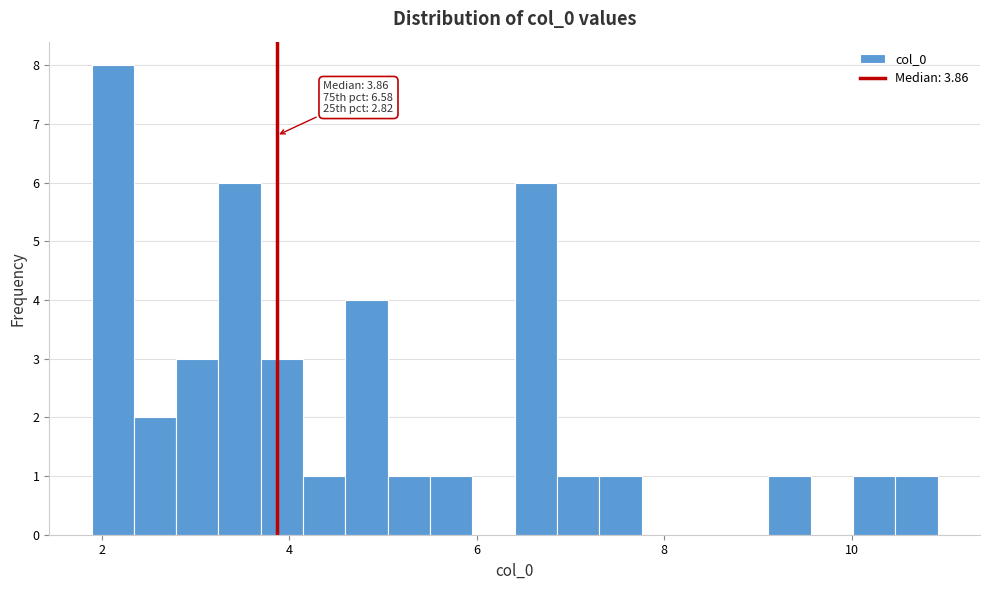

Around what value on the x-axis is the tallest bar? Give the approximate position of its centre, as read against the axis.

2.2